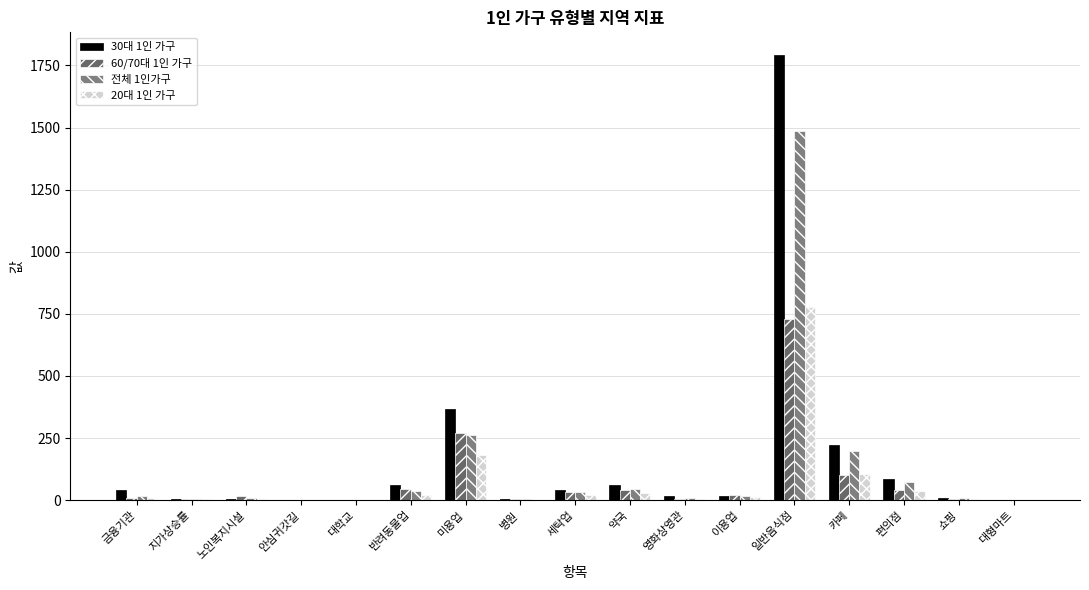

What is the greatest value displayed?

1793.4